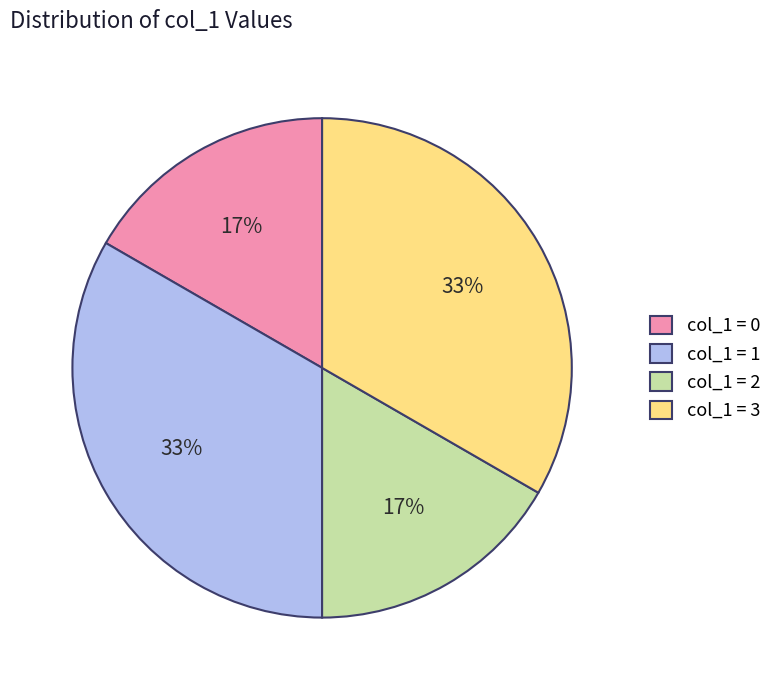

To the nearest percent, what portion does col_1 = 3 represent?

33%